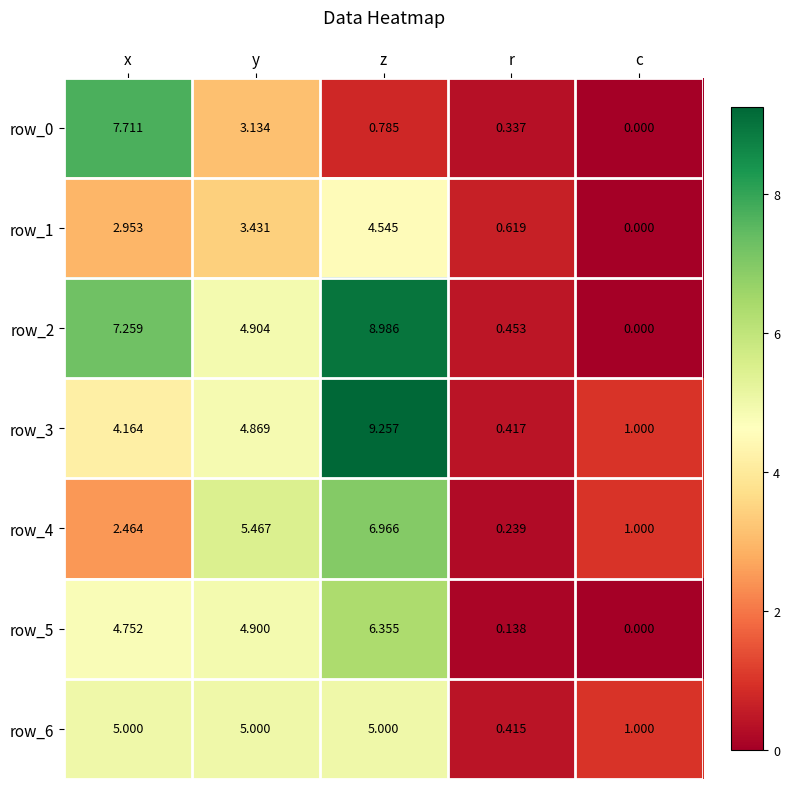

How many positive values does the row_1 series have?

4